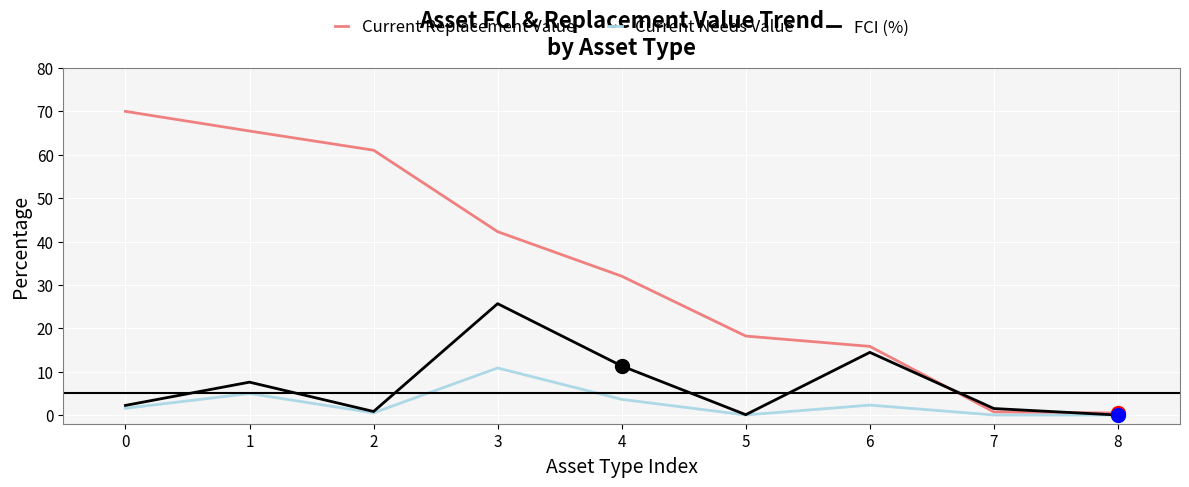

Is it true that FCI (%) equals -8.5 at 8?

False